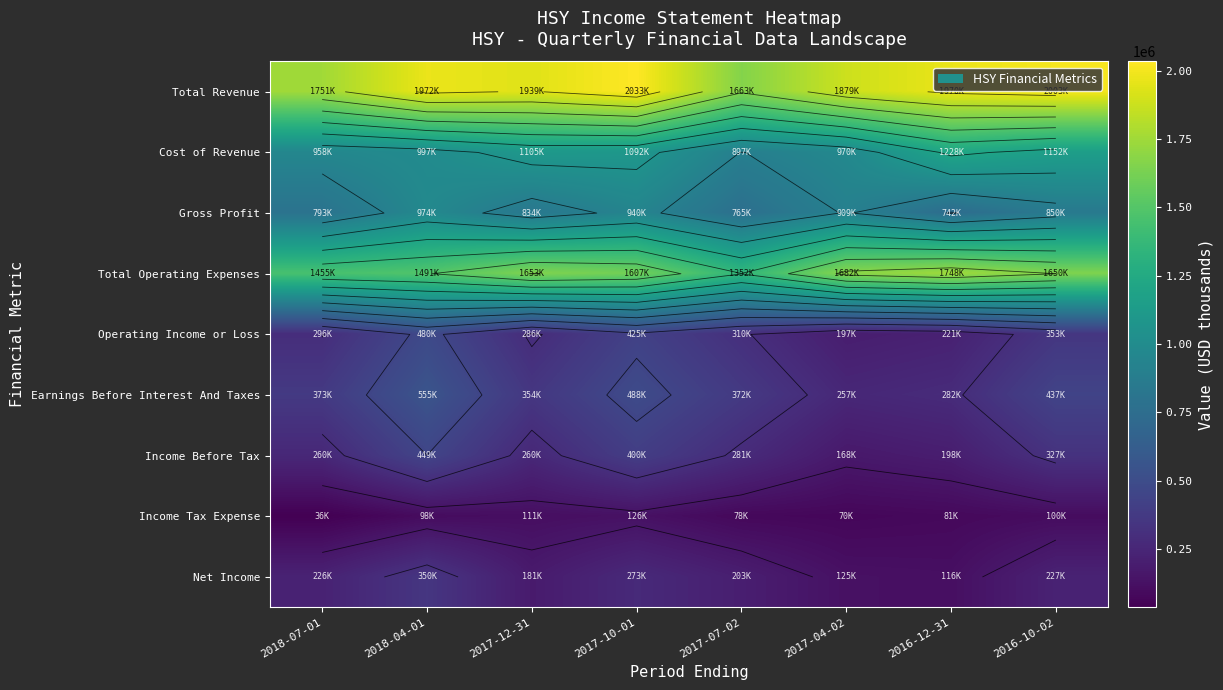

Rank the categories by Cost of Revenue value from lowest to highest.

2017-07-02, 2018-07-01, 2017-04-02, 2018-04-01, 2017-10-01, 2017-12-31, 2016-10-02, 2016-12-31